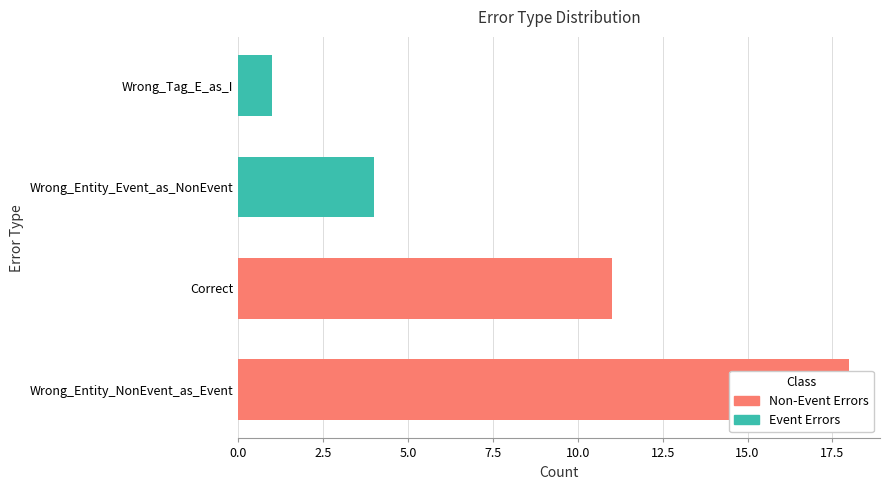

What is the change in value from Wrong_Entity_NonEvent_as_Event to Correct?

-7